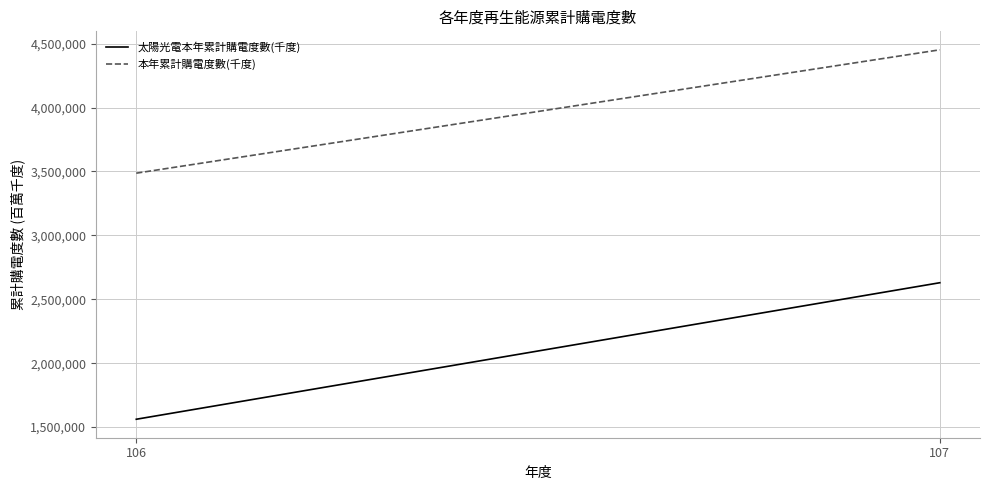

What is the difference between the maximum and minimum values in the 太陽光電本年累計購電度數(千度) series?

1068078.0